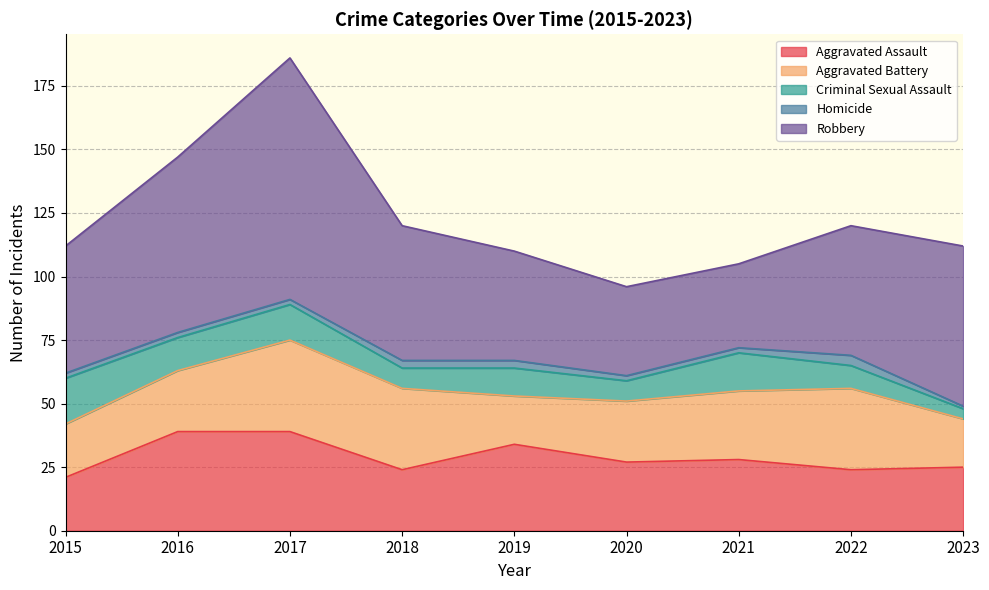

Which label corresponds to the largest value in the chart?

2017